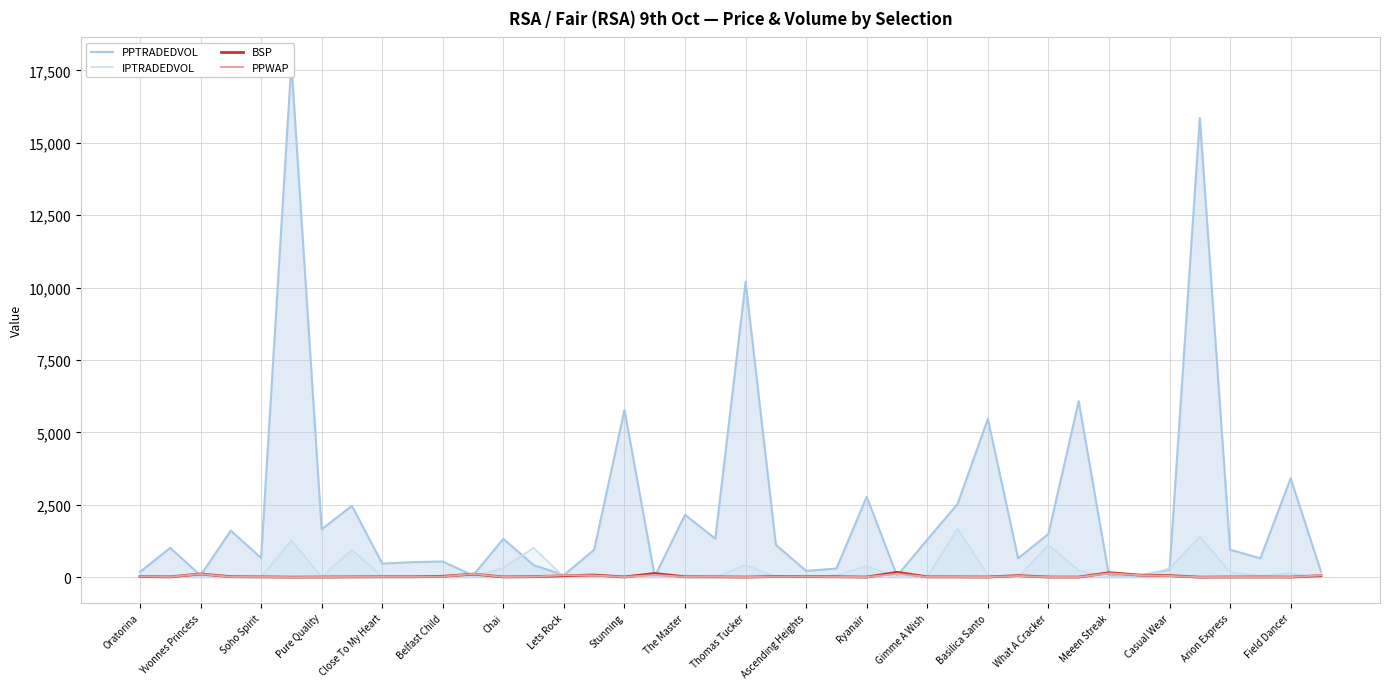

Which series has the largest total across all categories?

PPTRADEDVOL